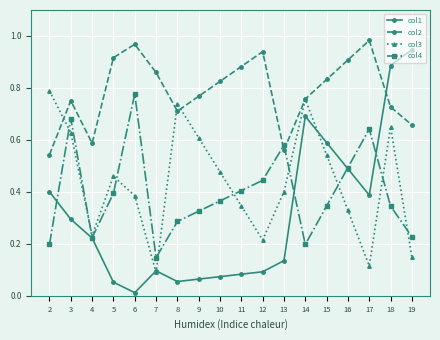

After their last crossing, which series has the higher values: col3 or col4?

col4